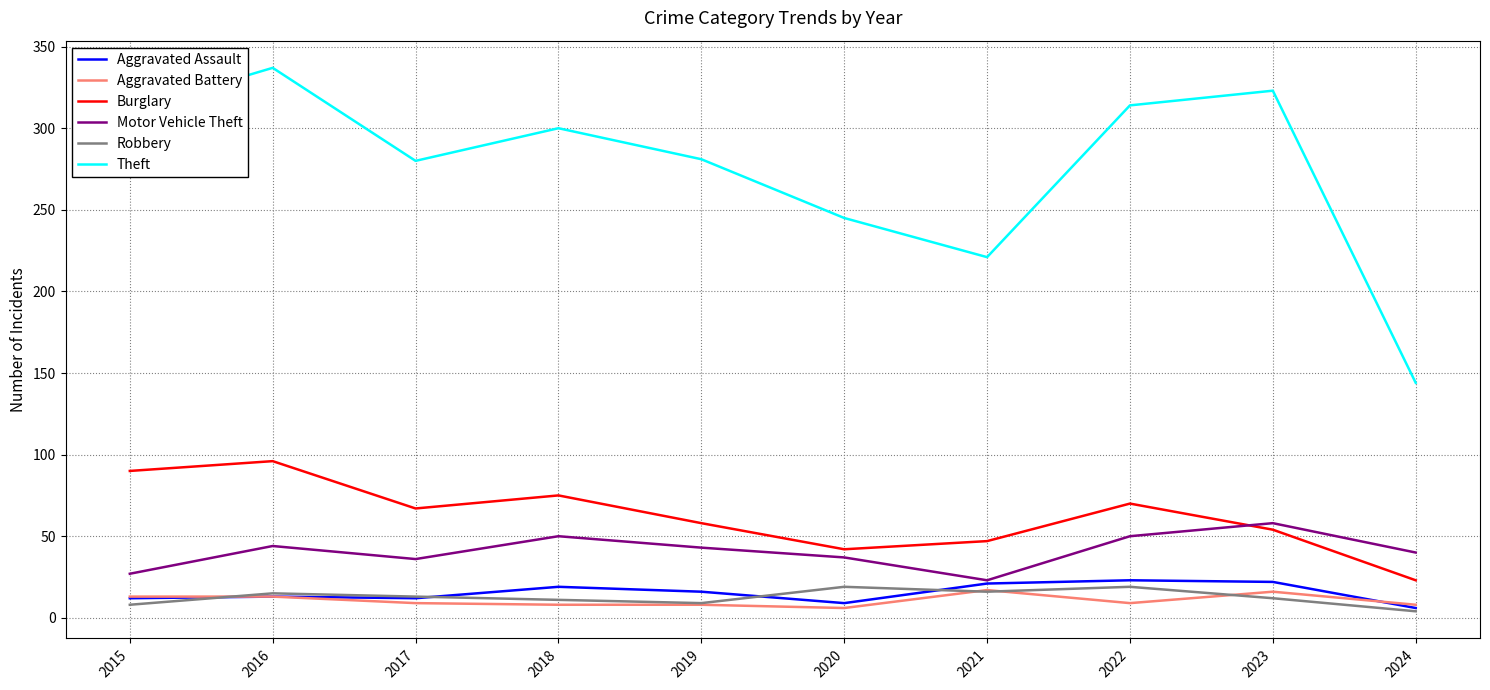

True or false: Aggravated Battery and Burglary intersect in this chart.

False